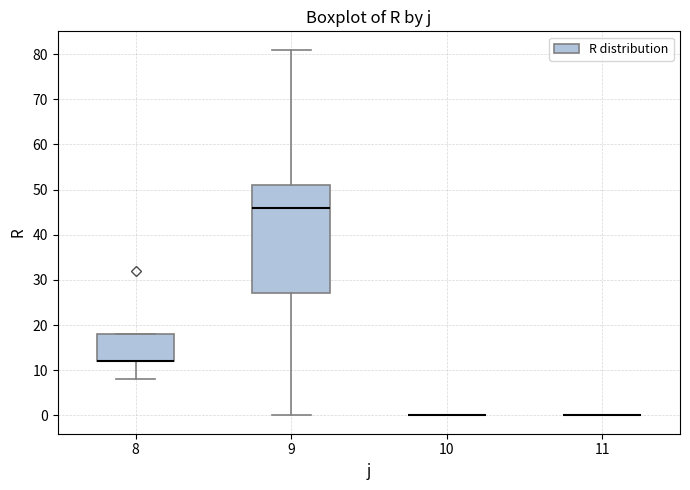

Comparing the boxes themselves (not the whiskers), which one is the tallest?

9